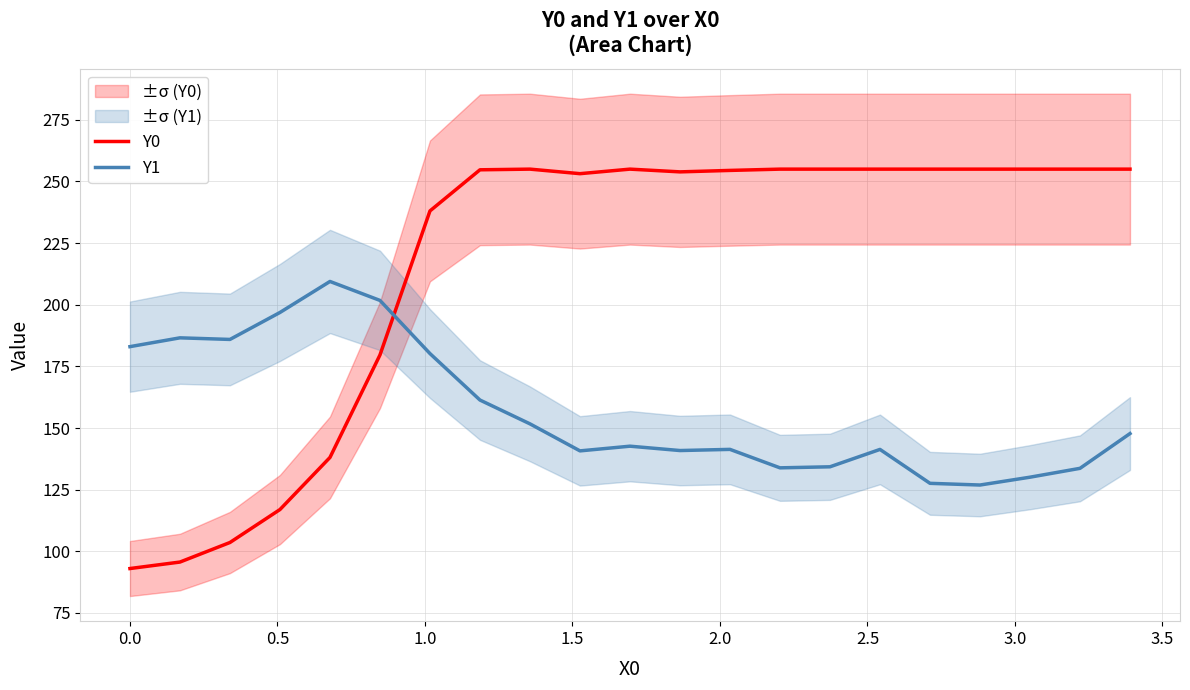

True or false: Y1 and Y0 intersect in this chart.

True